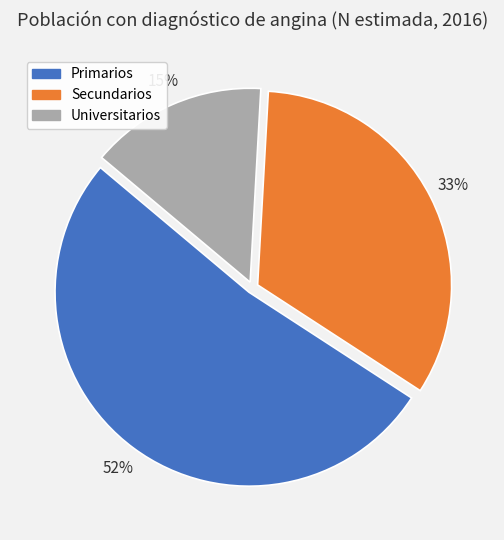

To the nearest percent, what is the average slice percentage?

33%